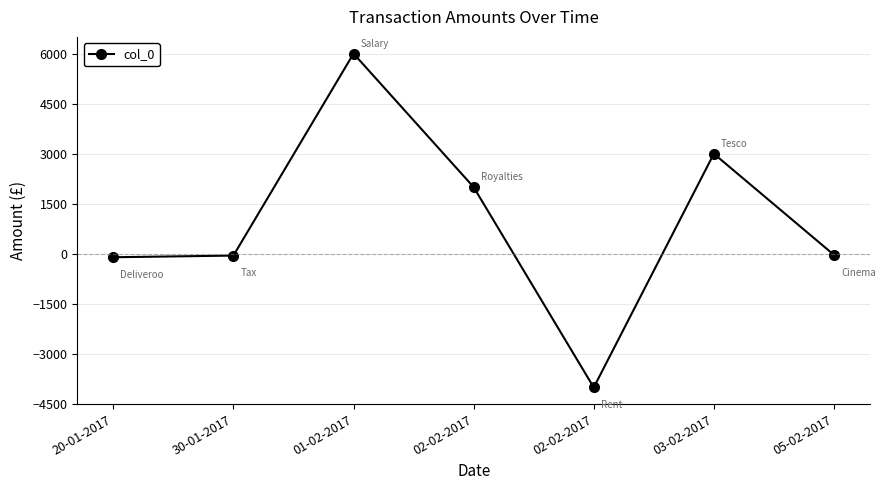

How many data points are above -30?

3